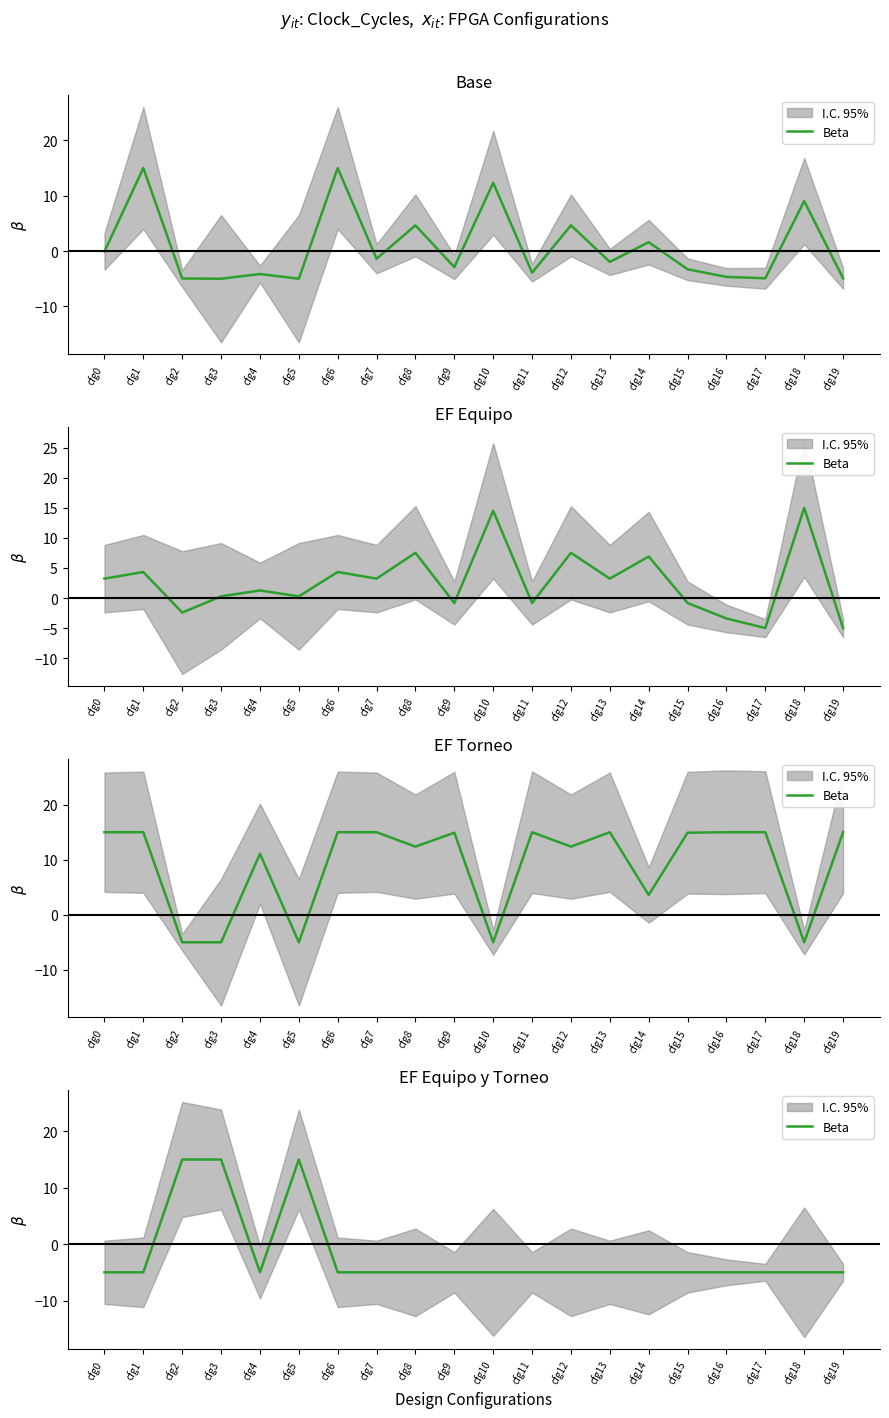

Where is the data nearest to the value 5?

cfg0